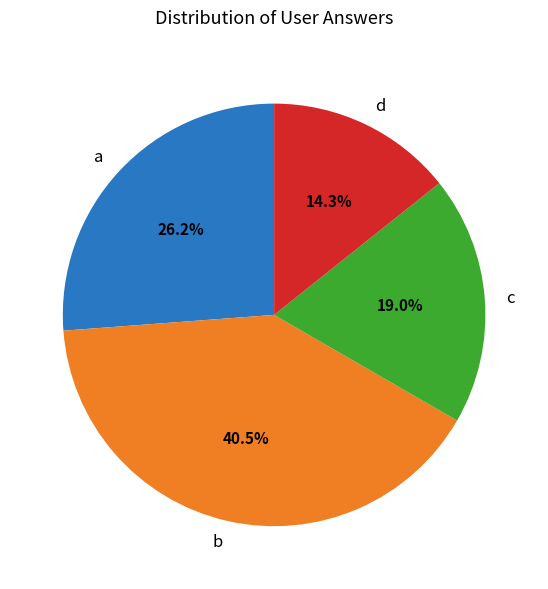

Which has a higher value, a or b?

b